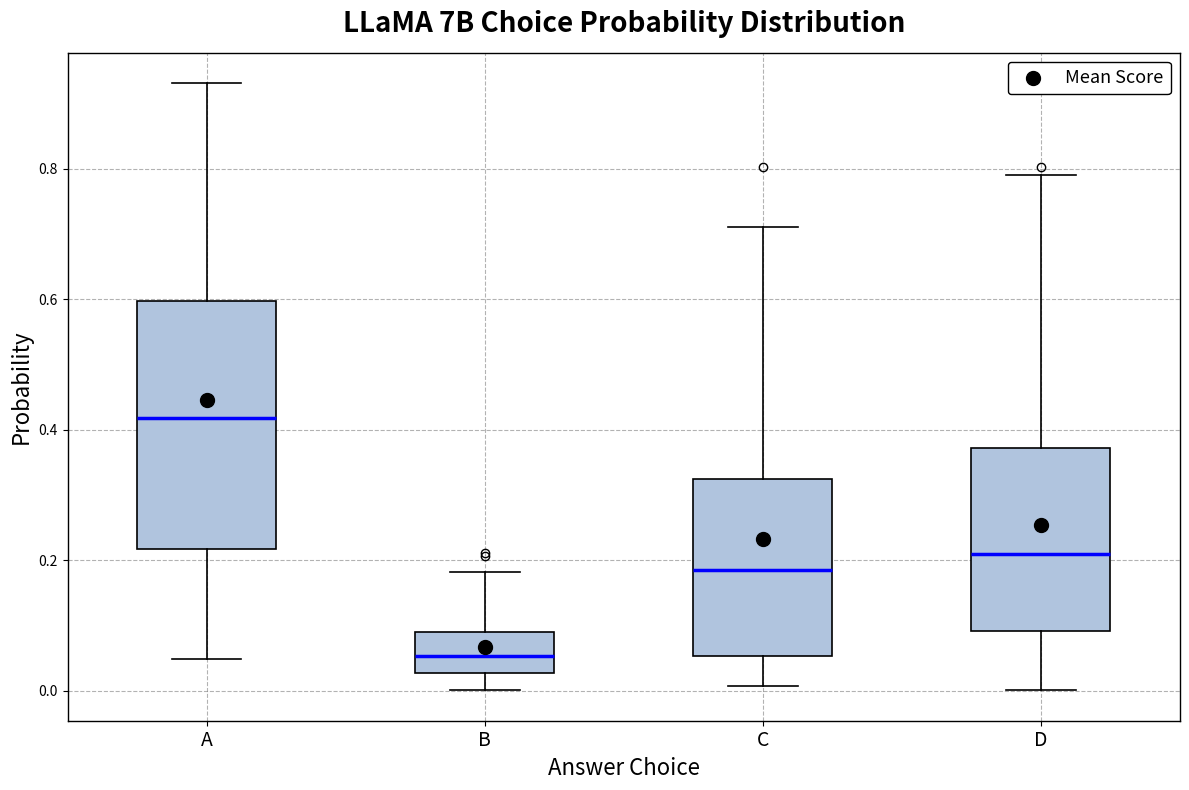

Which box's median line is the lowest?

B